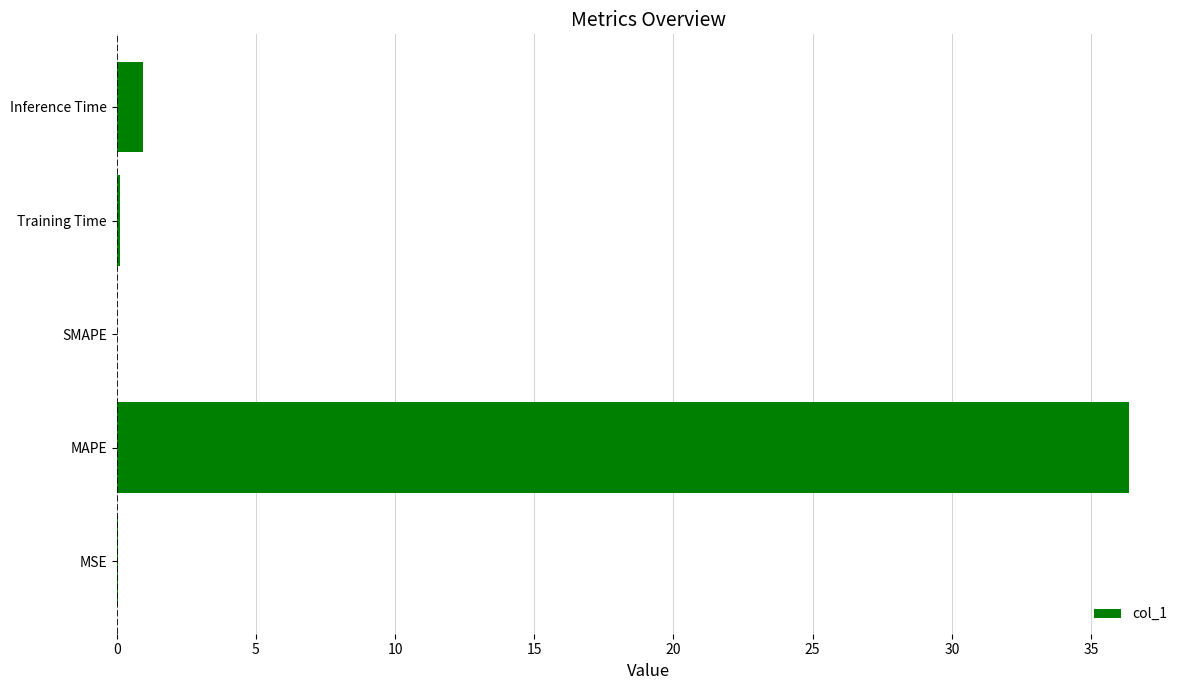

True or false: the data shows 59.0 at MAPE.

False